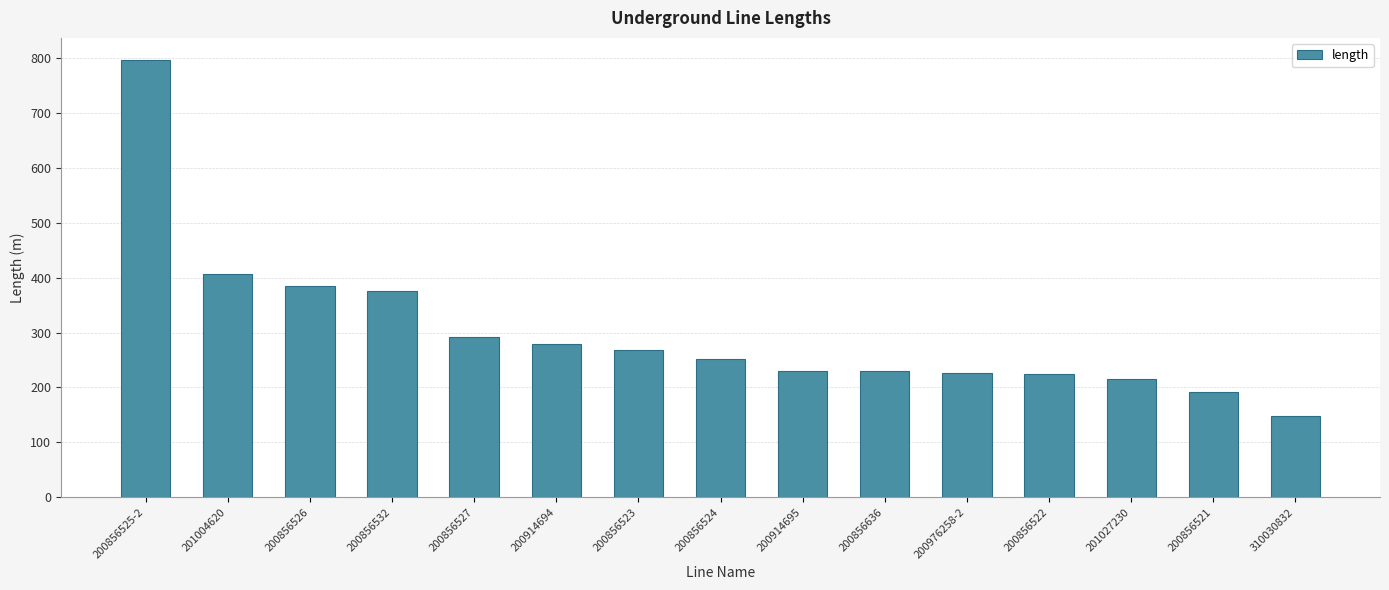

Which category has the lowest value across all series?

310030832